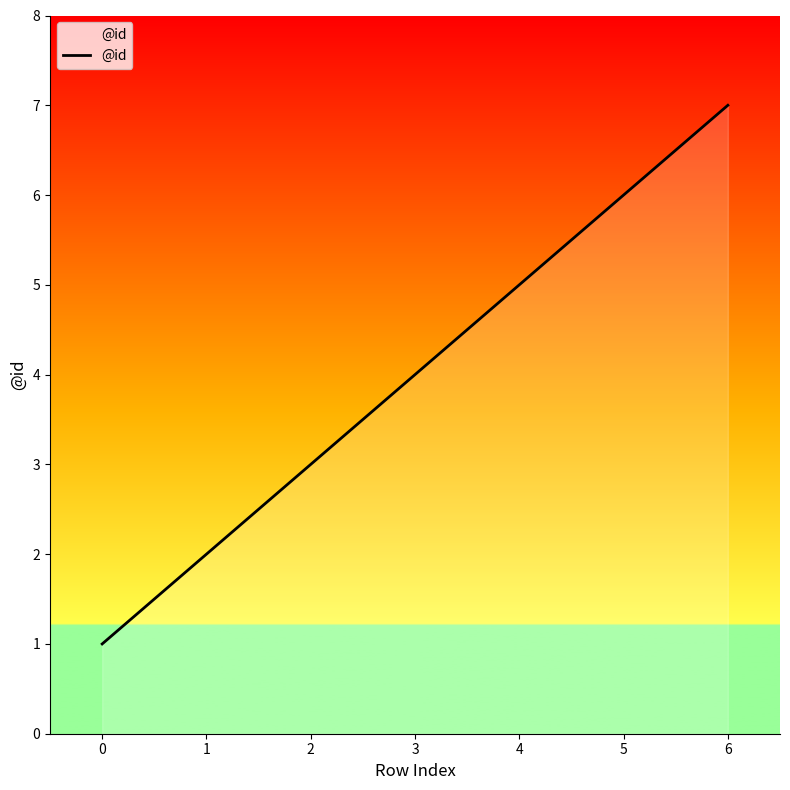

List the labels in order of value, largest first.

6, 5, 4, 3, 2, 1, 0